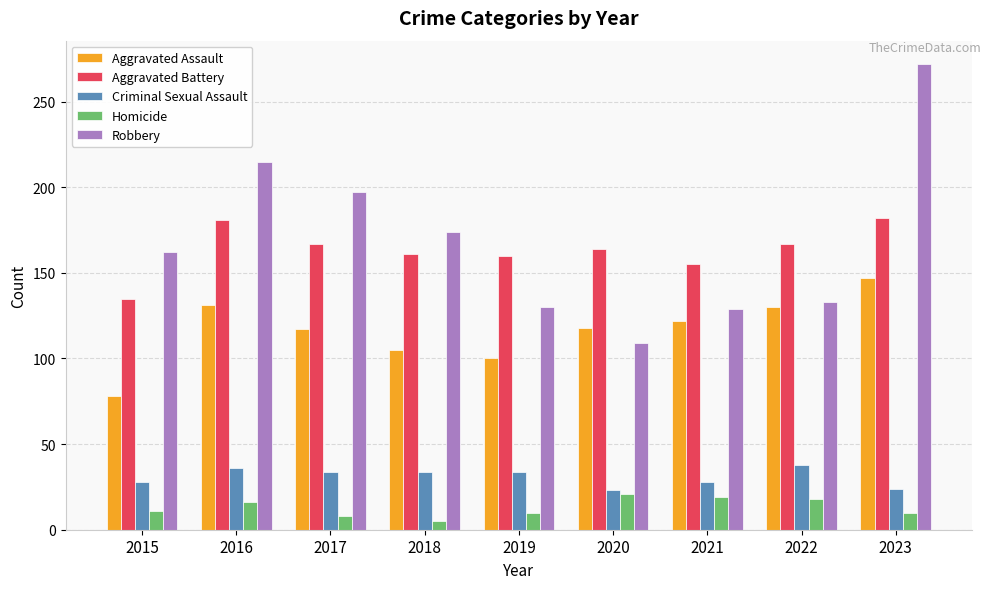

What is the spread (max minus min) of values at 2017?

189